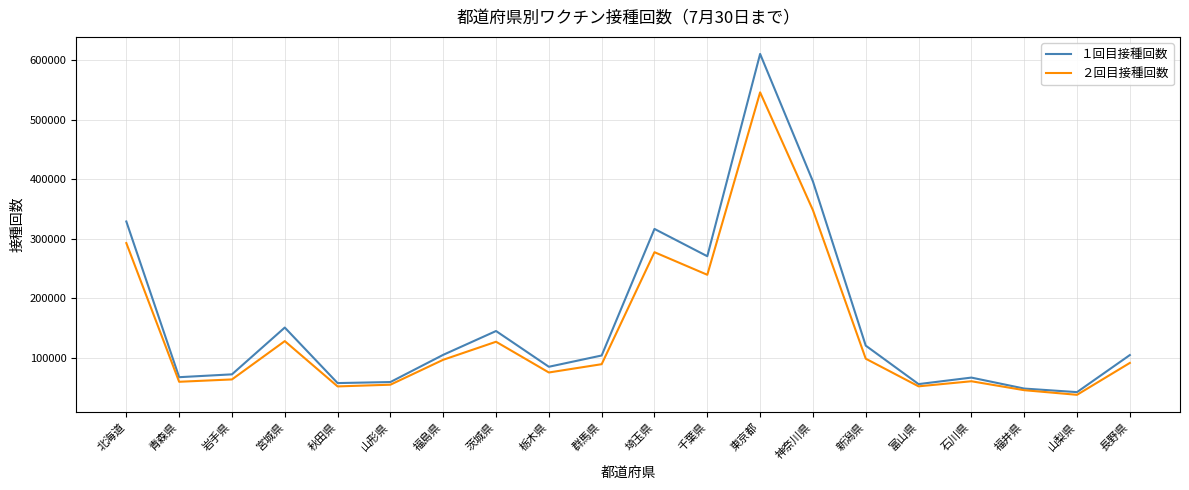

At which category does １回目接種回数 reach its first local peak?

宮城県